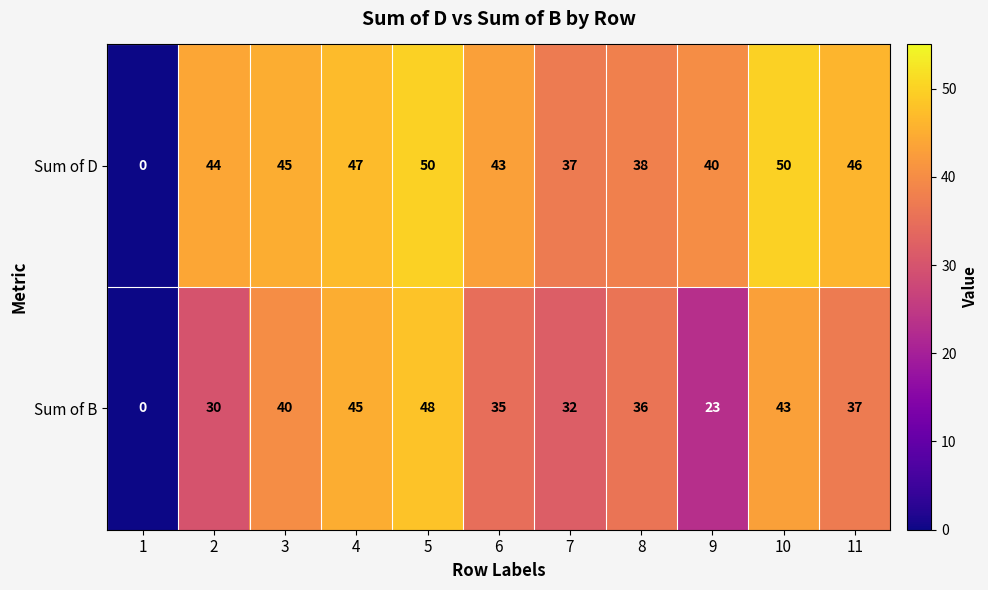

Reading right to left, what are all the values shown in this chart?

Sum of D: 46	50	40	38	37	43	50	47	45	44	0
Sum of B: 37	43	23	36	32	35	48	45	40	30	0